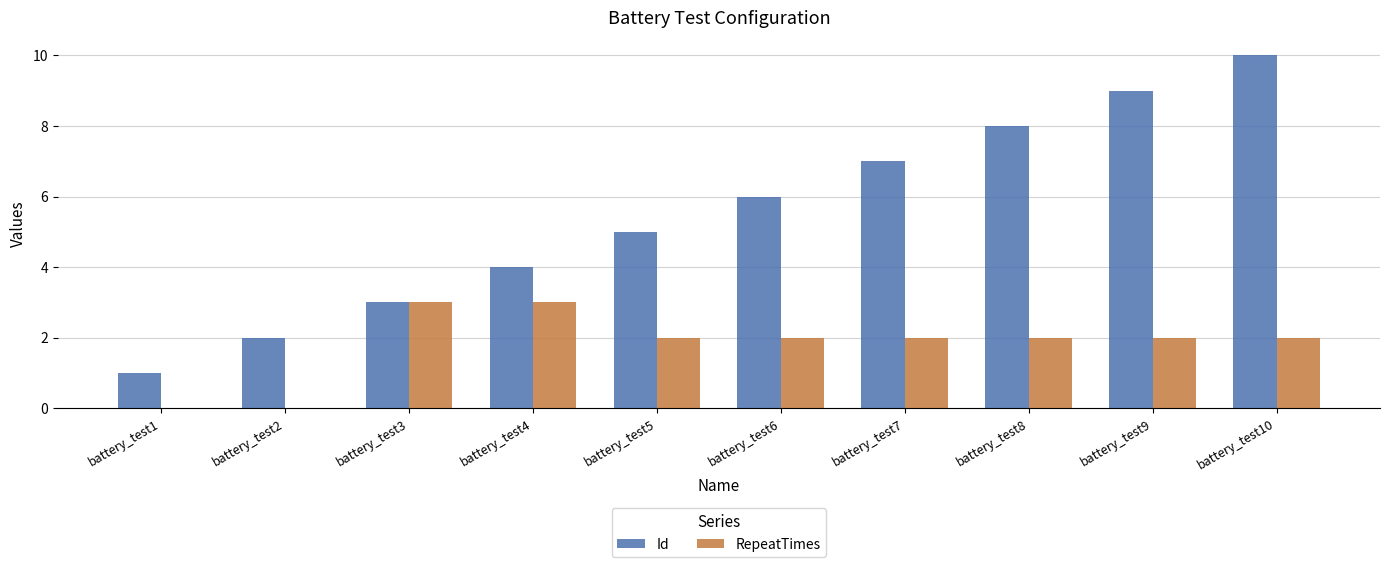

Reading left to right, what are all the values shown in this chart?

Id: 1	2	3	4	5	6	7	8	9	10
RepeatTimes: 0	0	3	3	2	2	2	2	2	2